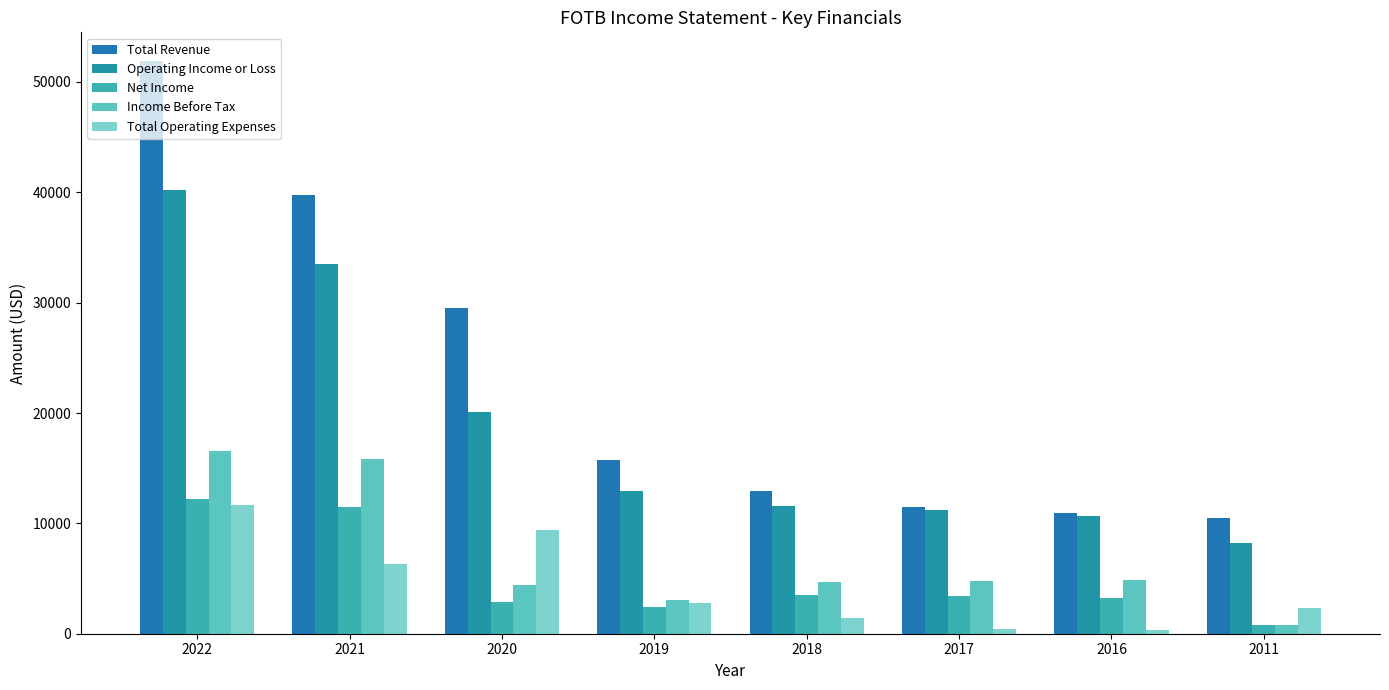

Are the bars horizontal?

No